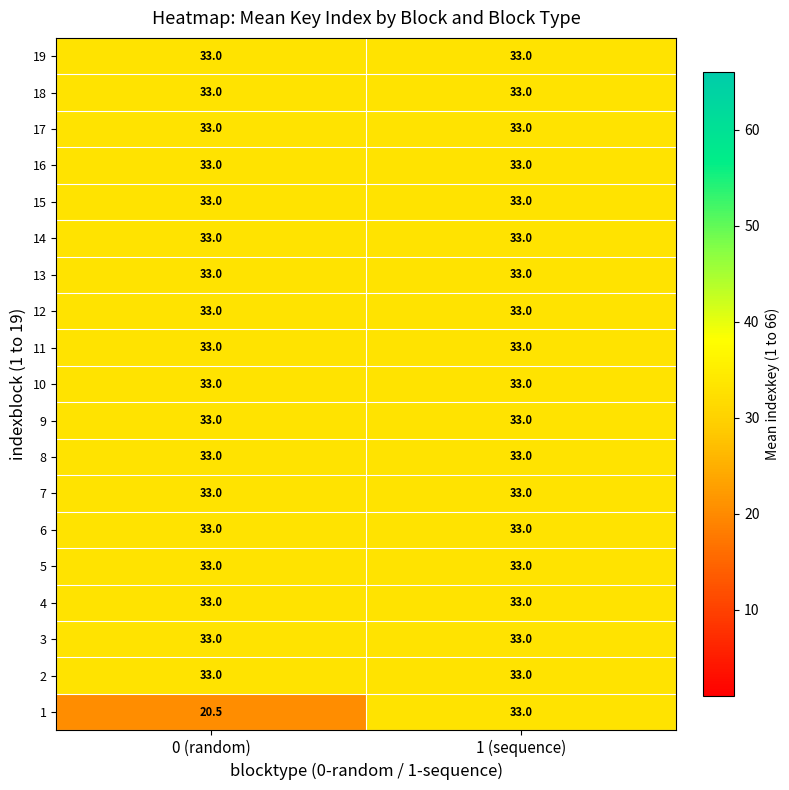

Which series changed the most between 0 (random) and 1 (sequence)?

1